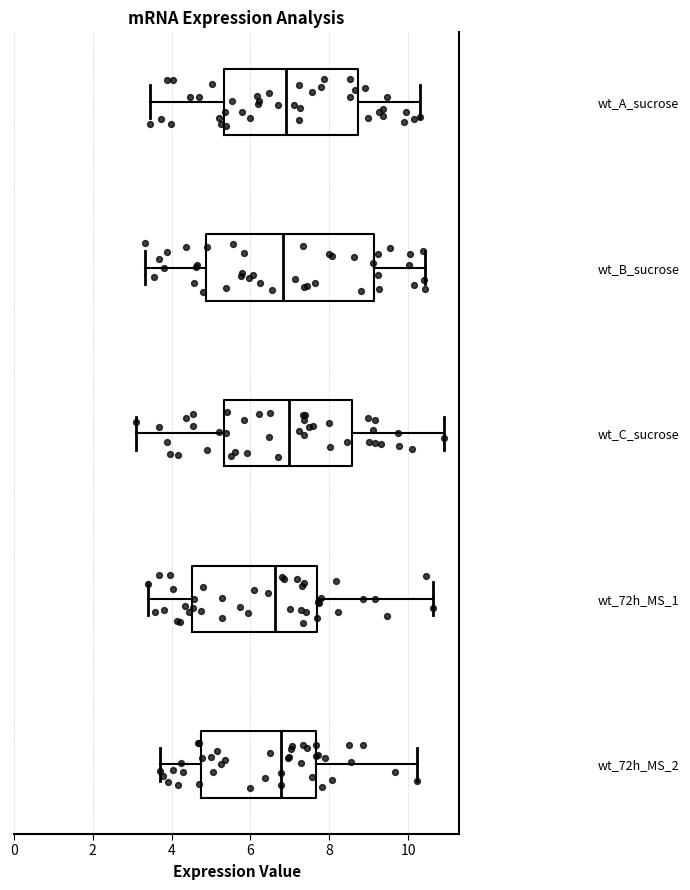

Where does the median line of the box for wt_A_sucrose sit on the x-axis? The values are not printed on the chart, so give them approximately, as read against the axis.

7.0